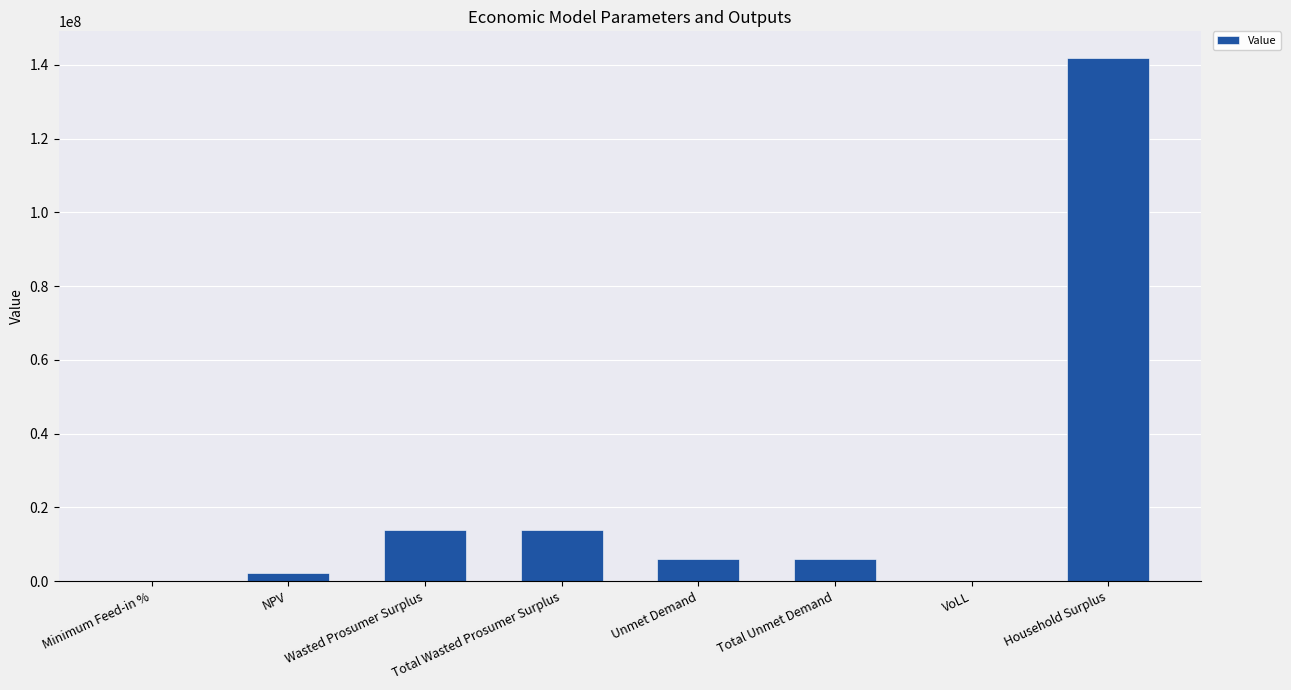

The chart shows a value of 4135412.6 at Wasted Prosumer Surplus. True or false?

False